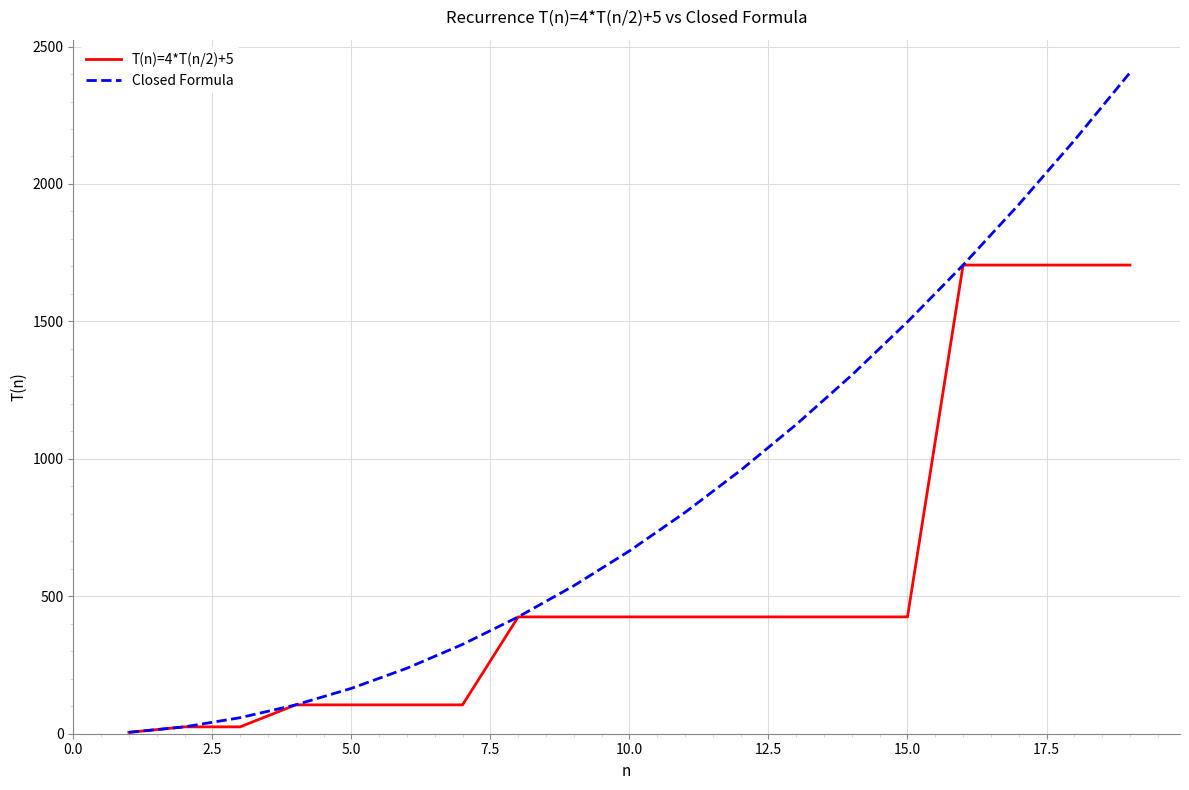

What is the difference between the second highest and second lowest values in the T(n)=4*T(n/2)+5 series?

1680.0